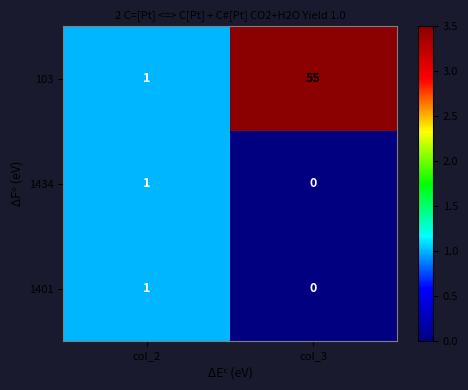

Is it true that 1401 equals 1 at col_2?

True